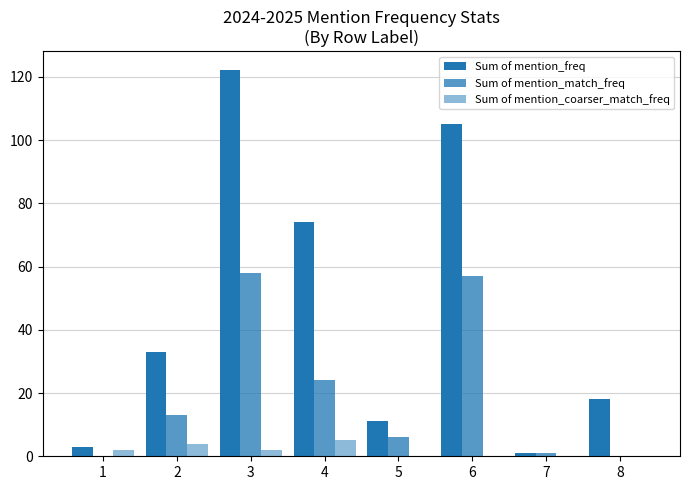

Is it true that Sum of mention_coarser_match_freq equals 2 at 3?

True